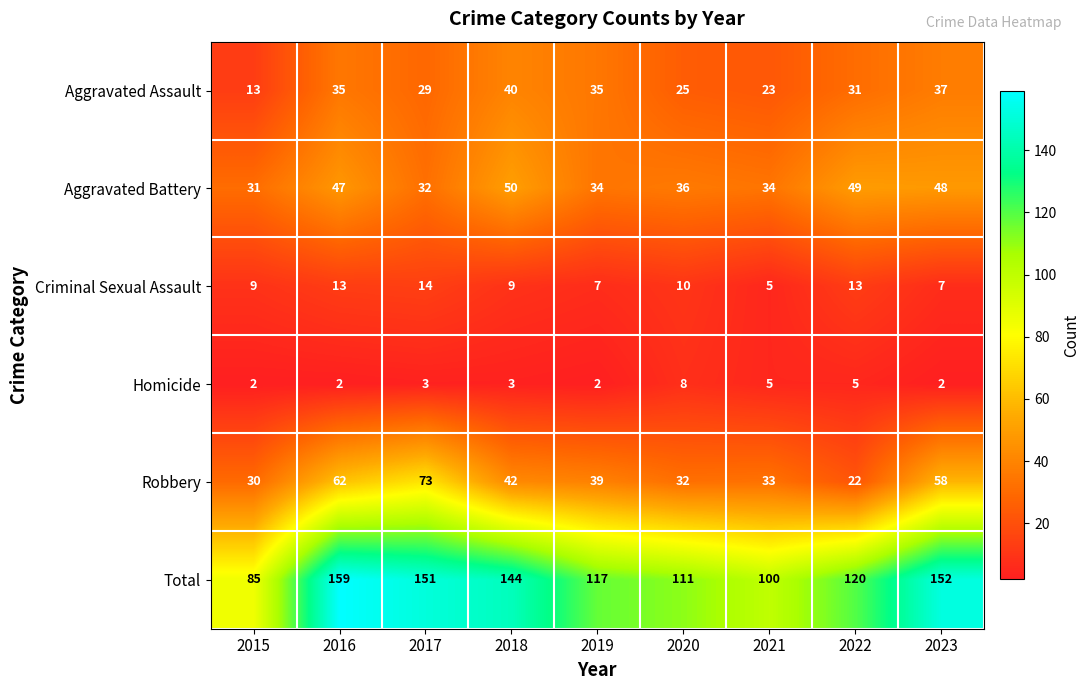

What is the greatest value displayed?

159